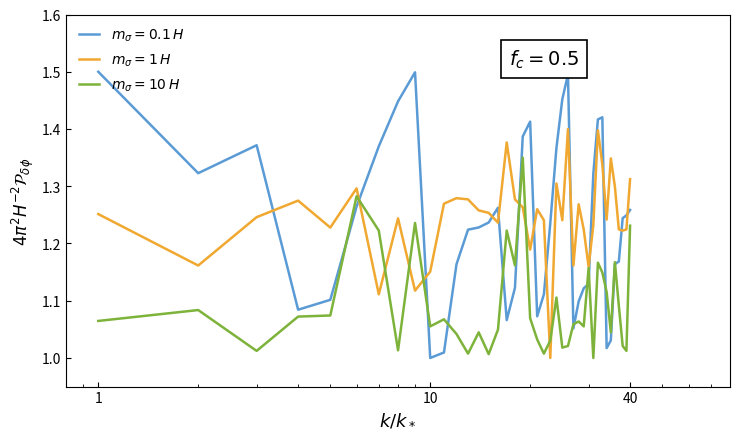

Reading left to right, extract all data points from this chart.

$m_\sigma = 0.1\,H$: 1.5	1.3	1.4	1.1	1.1	1.3	1.4	1.4	1.5	1.0	1.0	1.2	1.2	1.2	1.2	1.3	1.1	1.1	1.4	1.4	1.1	1.1	1.2	1.4	1.5	1.5	1.1	1.1	1.1	1.1	1.3	1.4	1.4	1.0	1.0	1.2	1.2	1.2	1.2	1.3
$m_\sigma = 1\,H$: 1.3	1.2	1.2	1.3	1.2	1.3	1.1	1.2	1.1	1.2	1.3	1.3	1.3	1.3	1.3	1.2	1.4	1.3	1.3	1.2	1.3	1.2	1.0	1.3	1.2	1.4	1.2	1.3	1.2	1.2	1.2	1.4	1.3	1.2	1.3	1.3	1.2	1.2	1.2	1.3
$m_\sigma = 10\,H$: 1.1	1.1	1.0	1.1	1.1	1.3	1.2	1.0	1.2	1.1	1.1	1.0	1.0	1.0	1.0	1.0	1.2	1.2	1.4	1.1	1.0	1.0	1.0	1.1	1.0	1.0	1.1	1.1	1.1	1.2	1.0	1.2	1.1	1.1	1.0	1.2	1.1	1.0	1.0	1.2